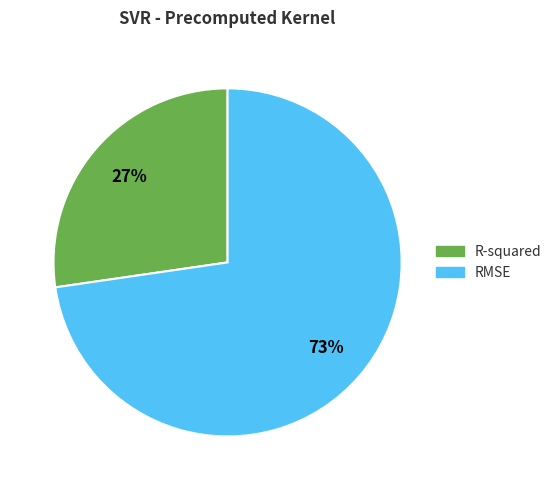

Is there any slice that represents more than half of the pie?

Yes